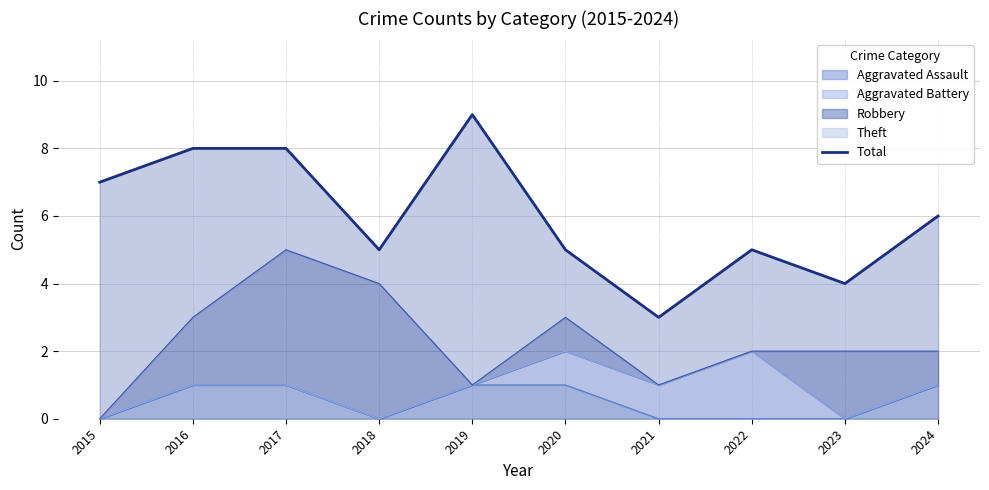

What is the maximum value shown in the chart?

9